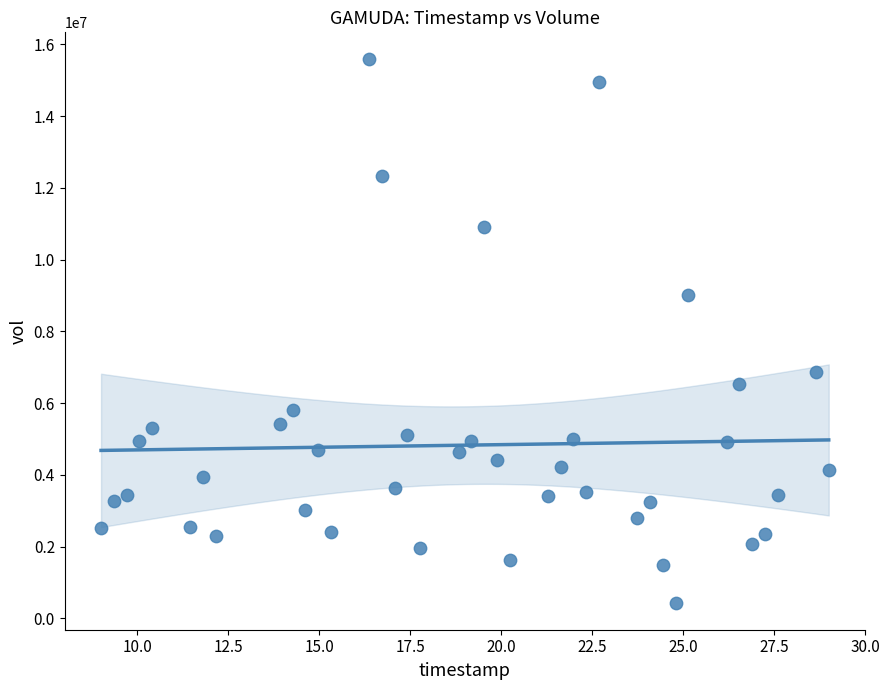

What is the range of Y values (max minus min)?

15134700